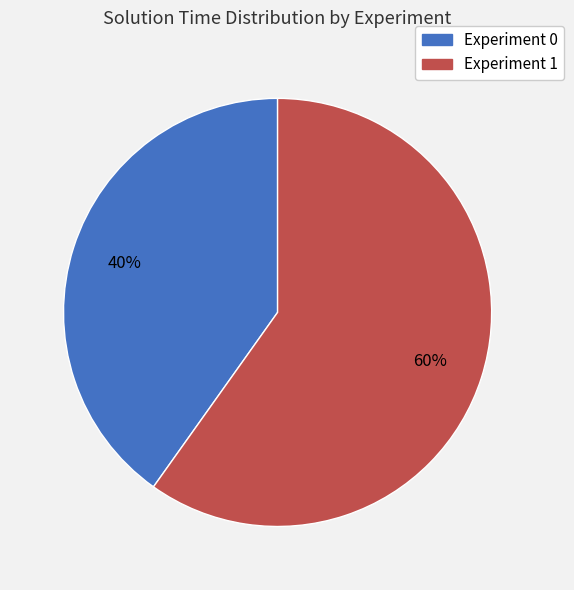

Which category has the biggest portion of the pie?

Experiment 1